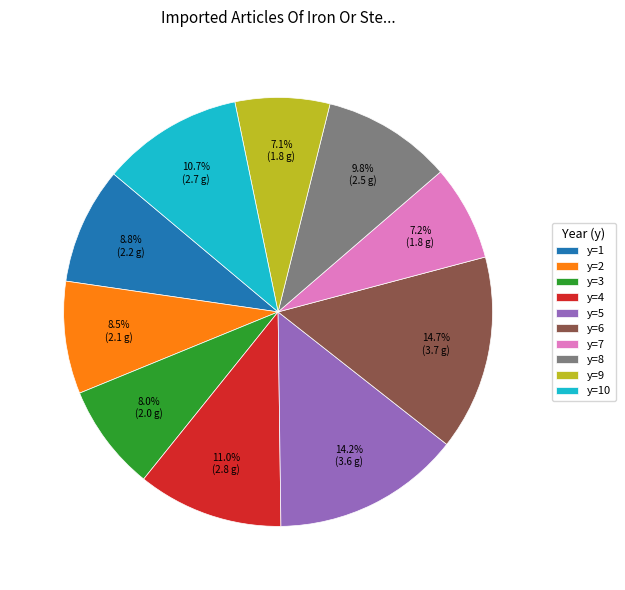

How much of the chart is everything except y=4?

89.0%